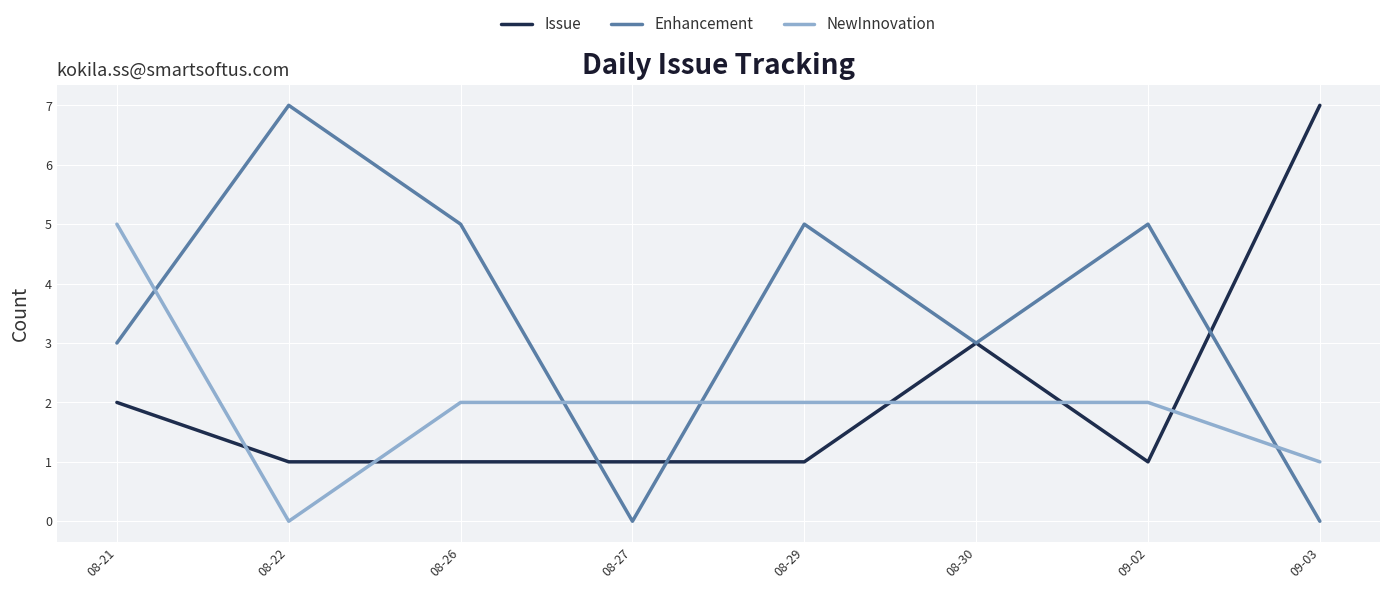

How many times do NewInnovation and Enhancement cross each other?

4